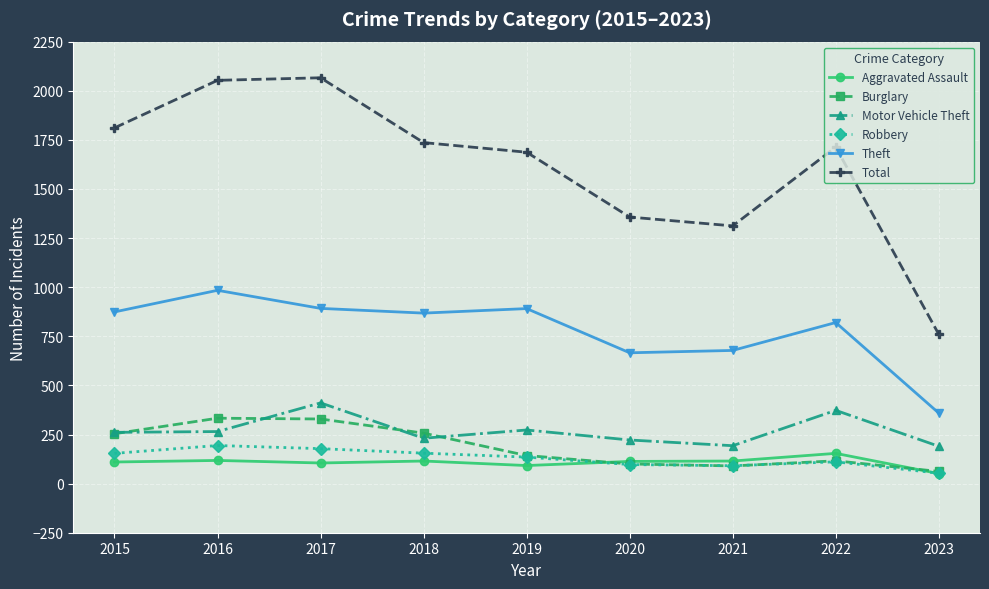

What is the spread (max minus min) of values at 2020?

1260